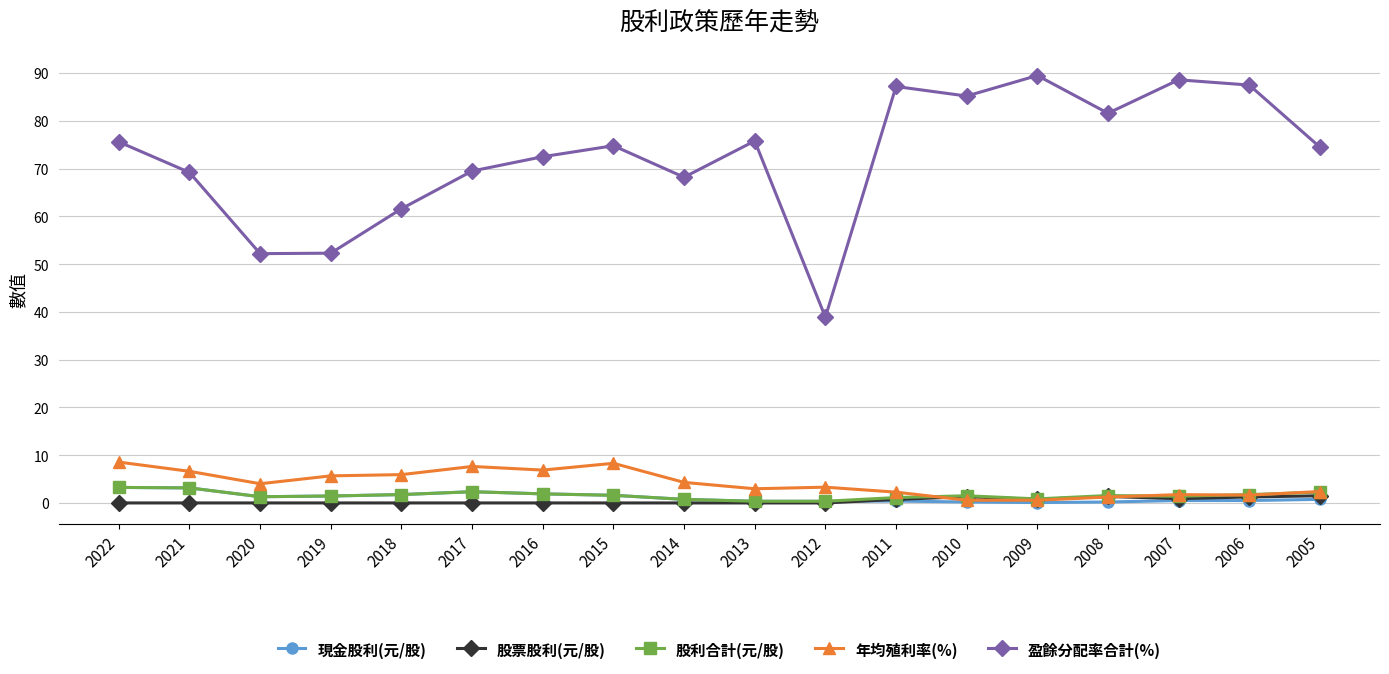

Is this an area chart (filled region under the line)?

No